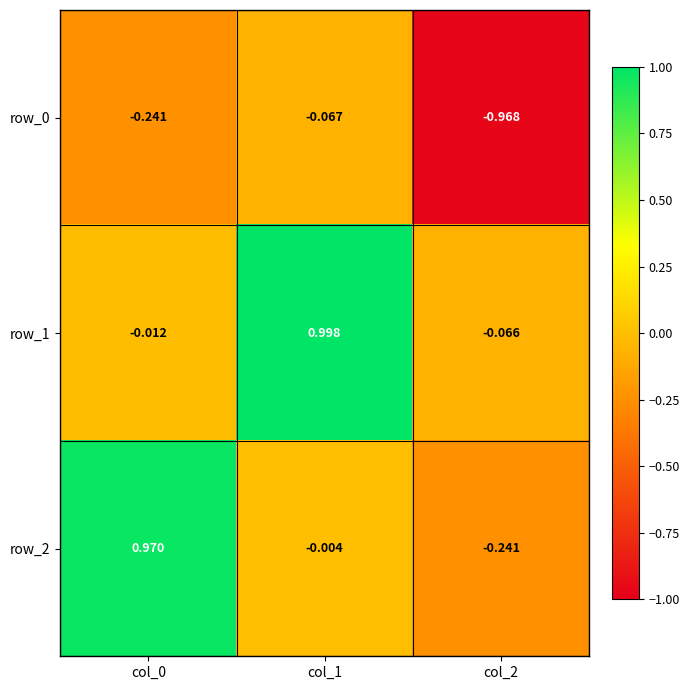

At how many categories does at least one series exceed 0?

2